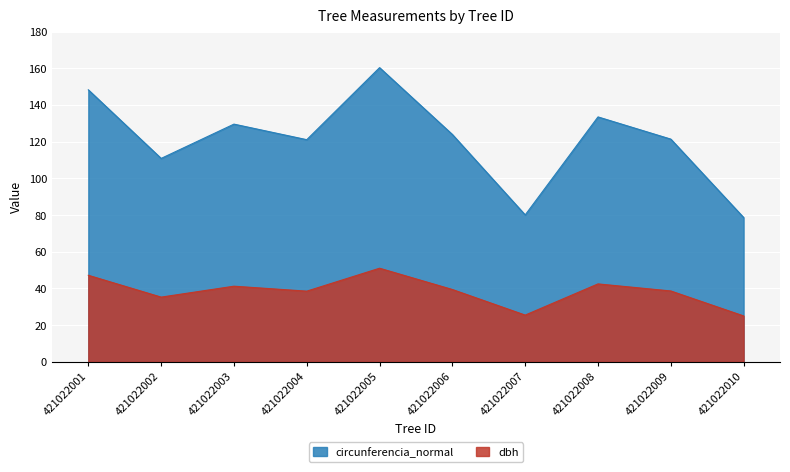

Read the circunferencia_normal value at 421022005.

160.4